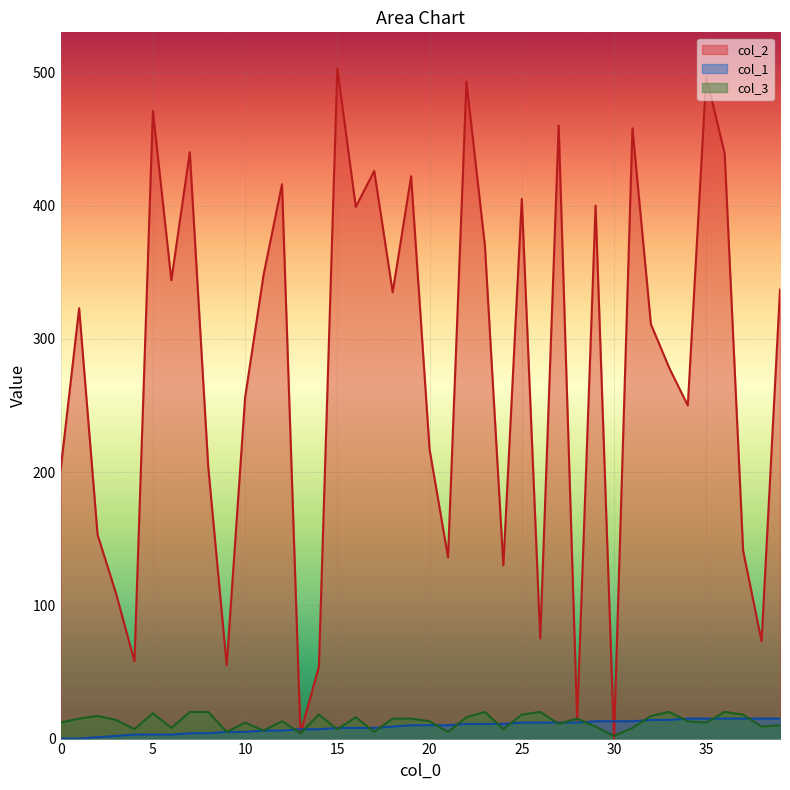

How many times do col_1 and col_3 cross each other?

17